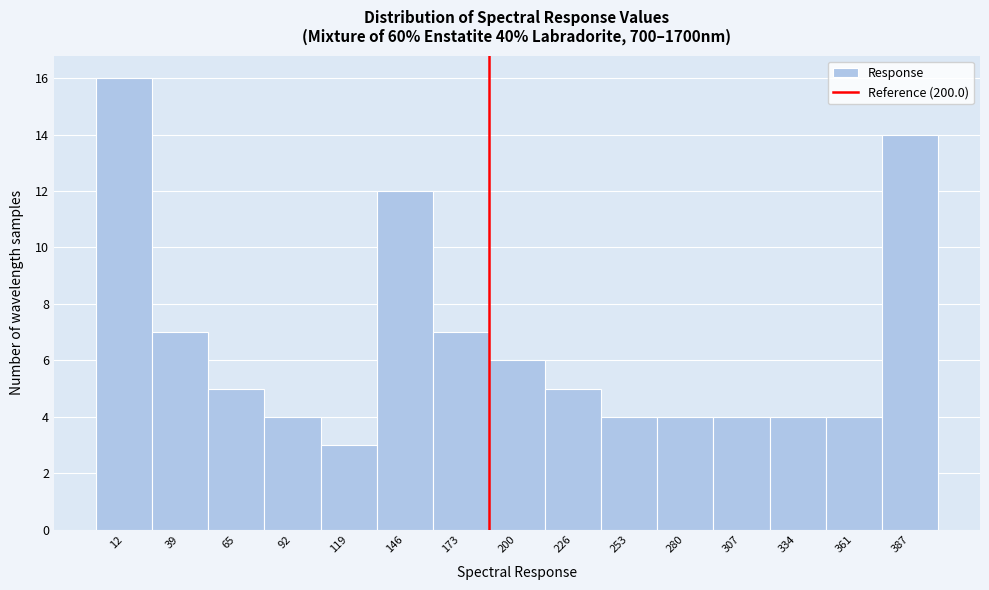

Reading left to right, extract all data points from this chart.

16	7	5	4	3	12	7	6	5	4	4	4	4	4	14